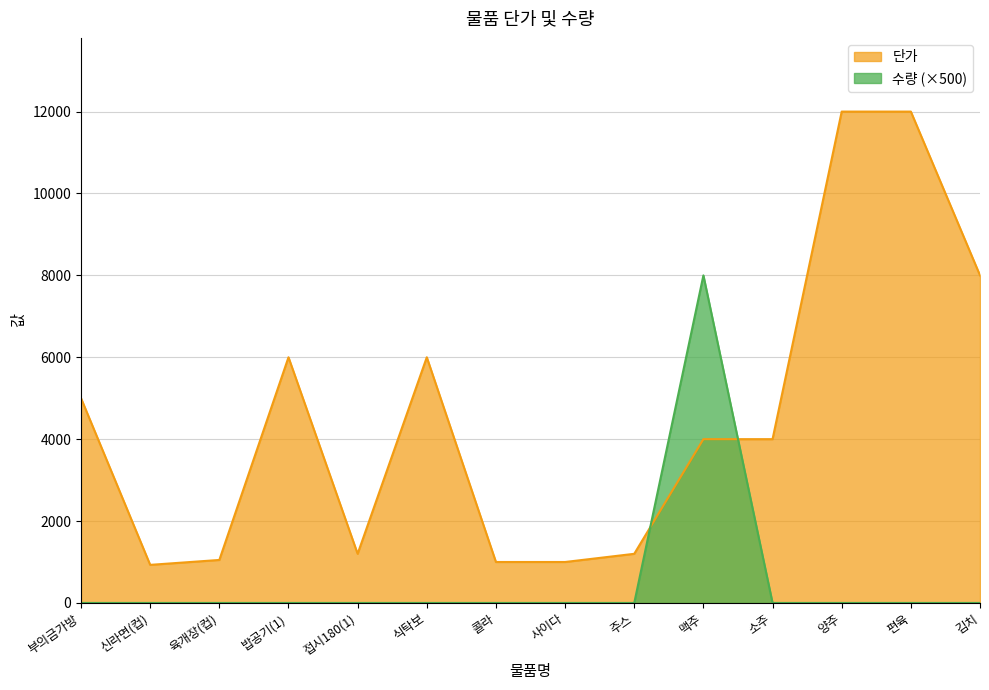

Which series has the largest total across all categories?

단가